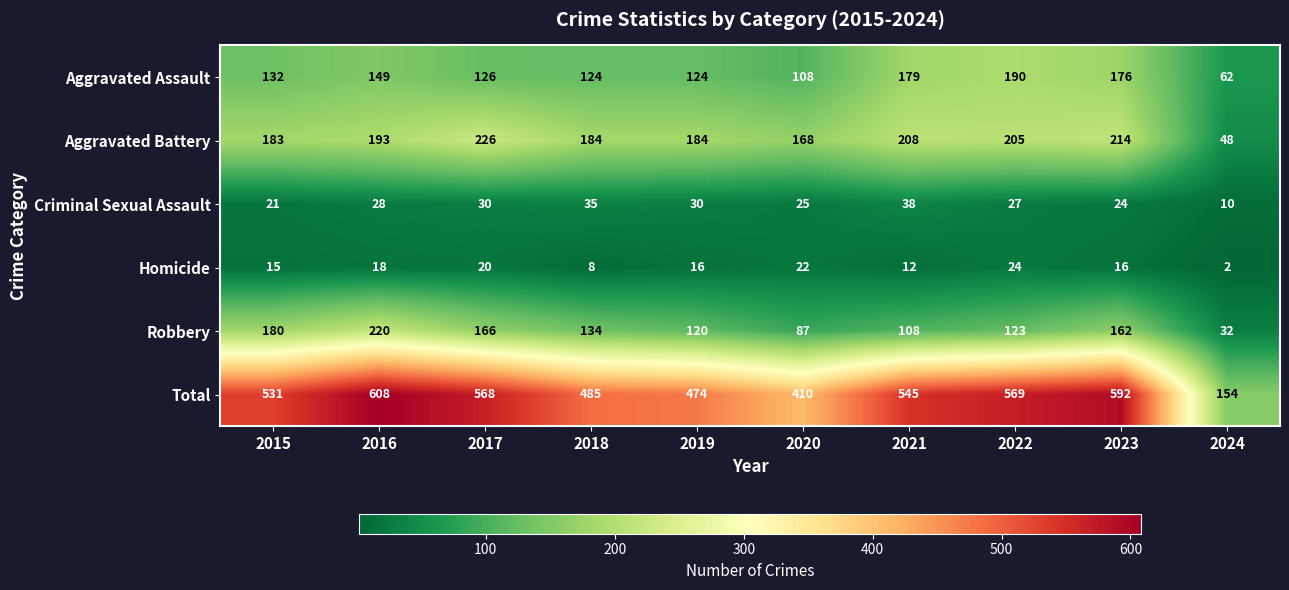

True or false: Aggravated Assault has a value of 225 at 2015.

False